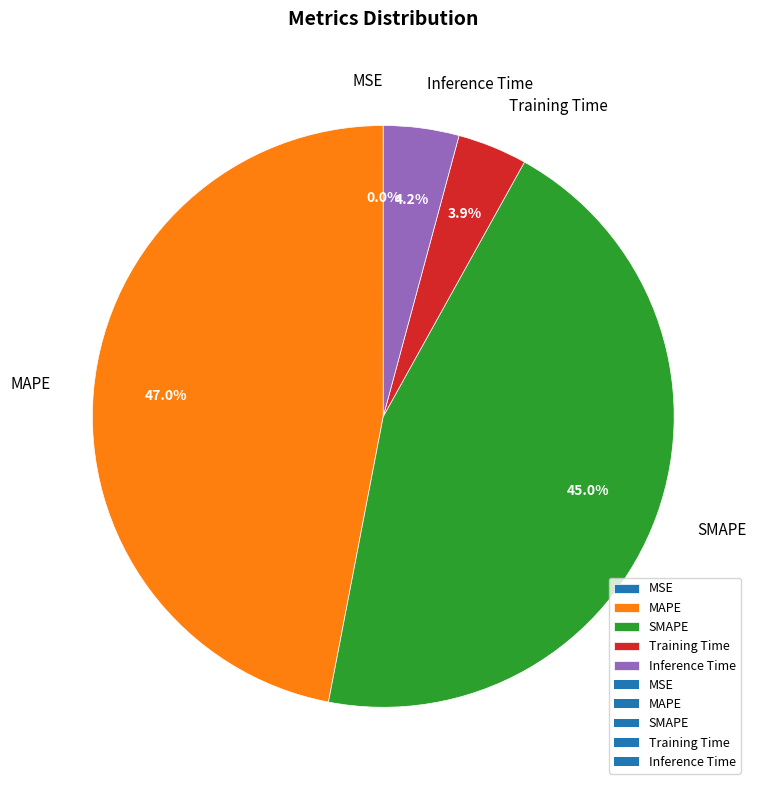

Which has a higher value, SMAPE or Inference Time?

SMAPE